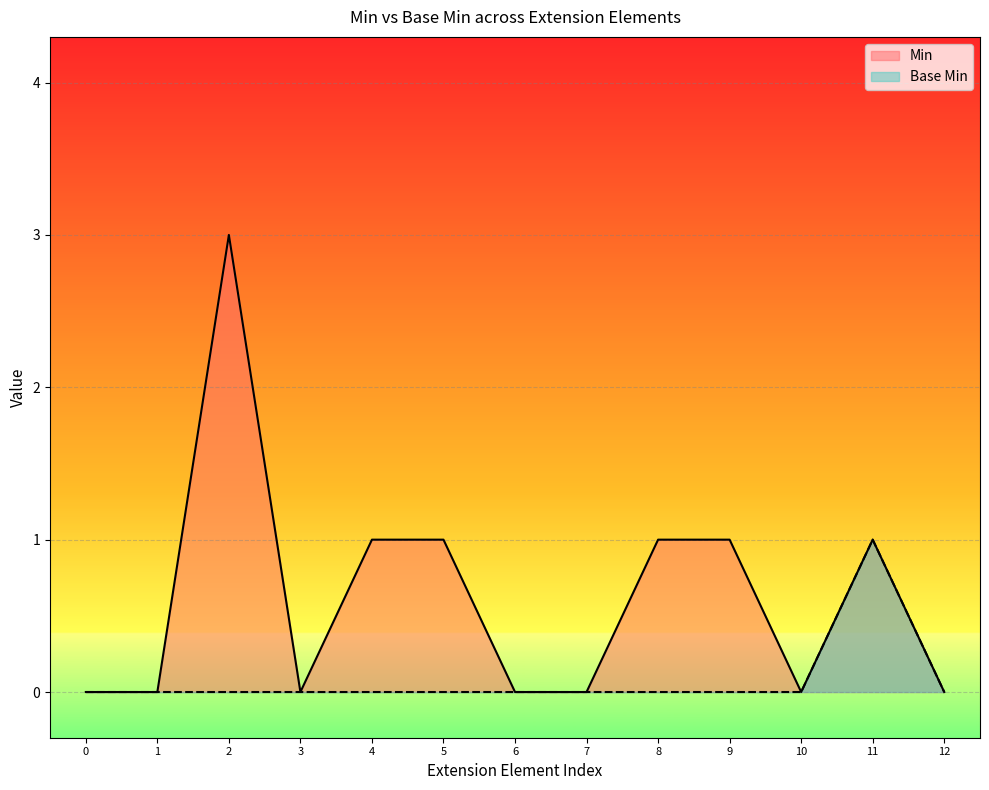

True or false: Base Min has more than 0 interior local peaks.

True